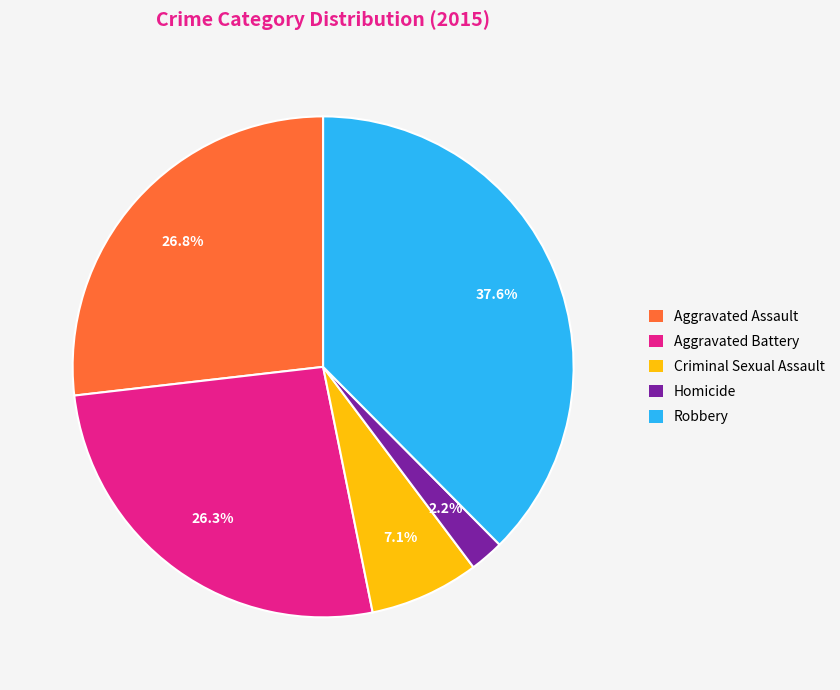

Approximately how many times larger is the value at Homicide compared to Criminal Sexual Assault?

0.3